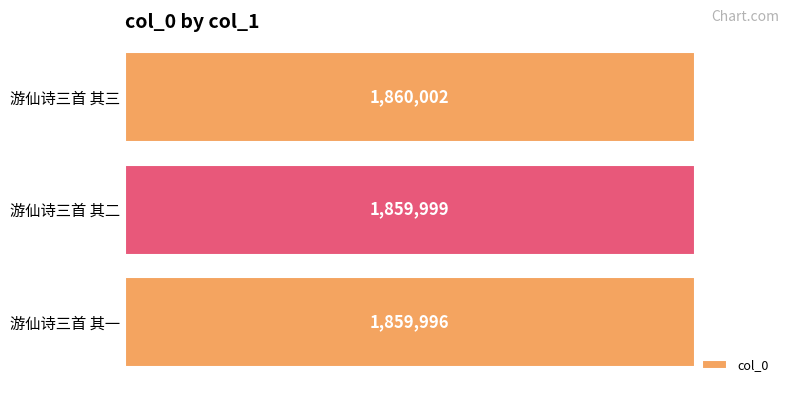

Count the number of data series in this chart.

1